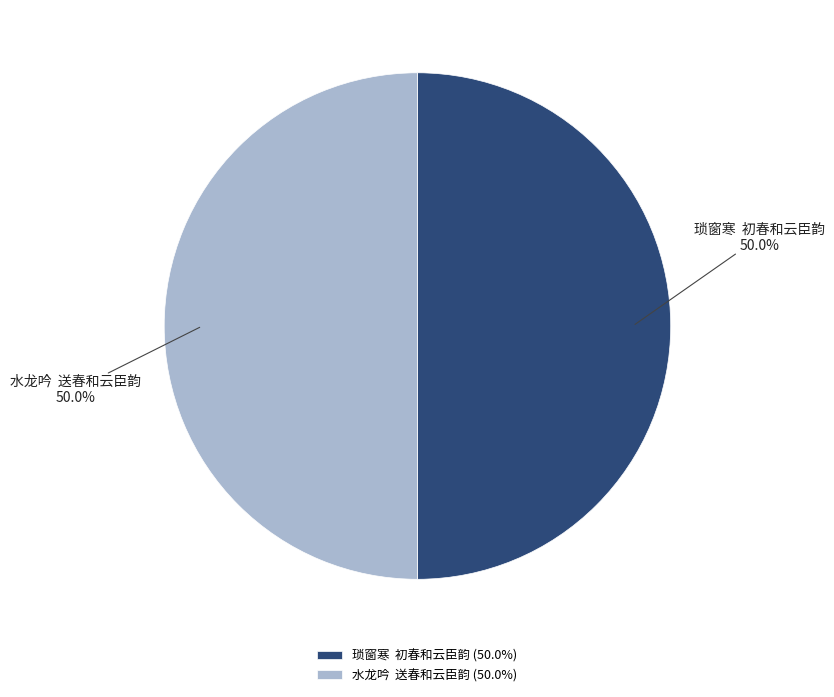

What is the ratio of the value at 琐窗寒 初春和云臣韵 to the value at 水龙吟 送春和云臣韵?

1.0